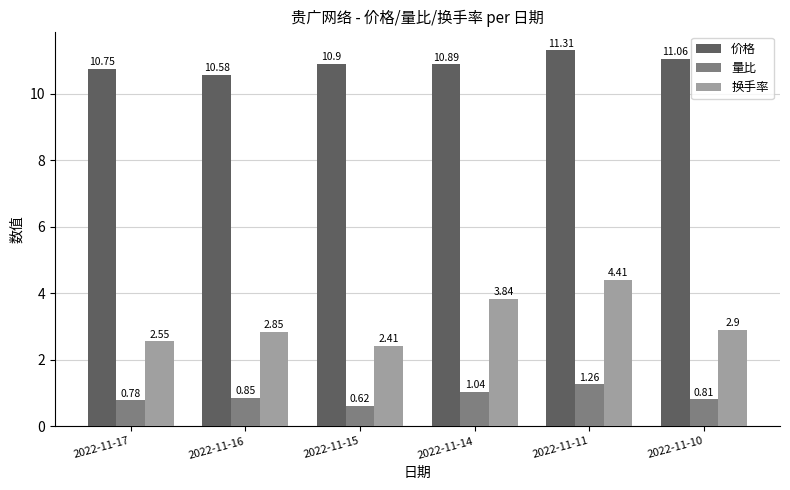

List the series in order of their peak value, lowest first.

量比, 换手率, 价格